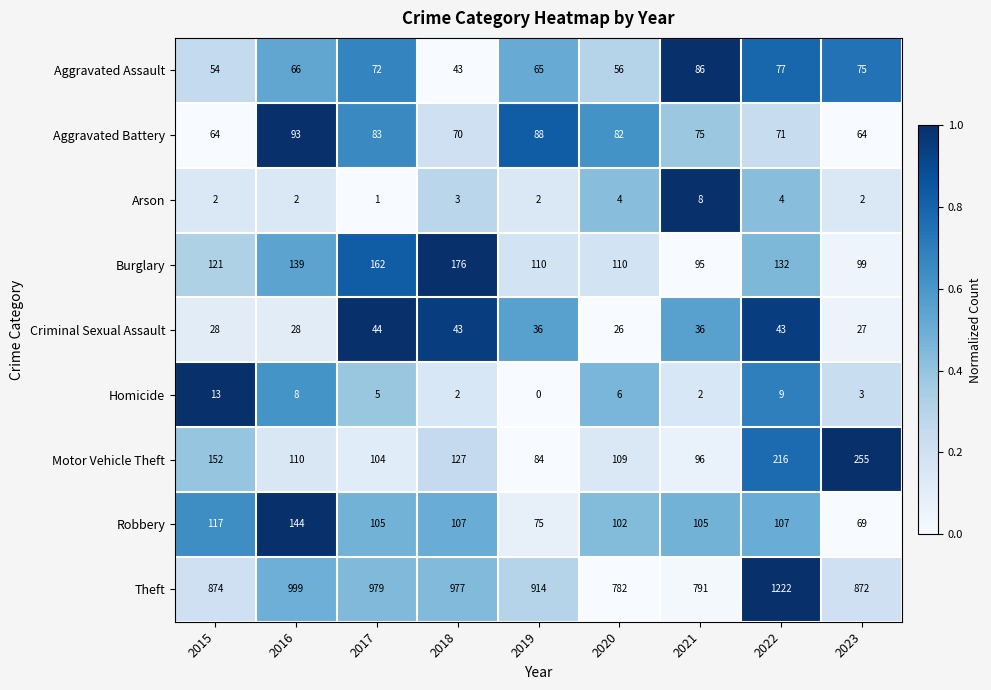

Which series has the largest total across all categories?

Theft